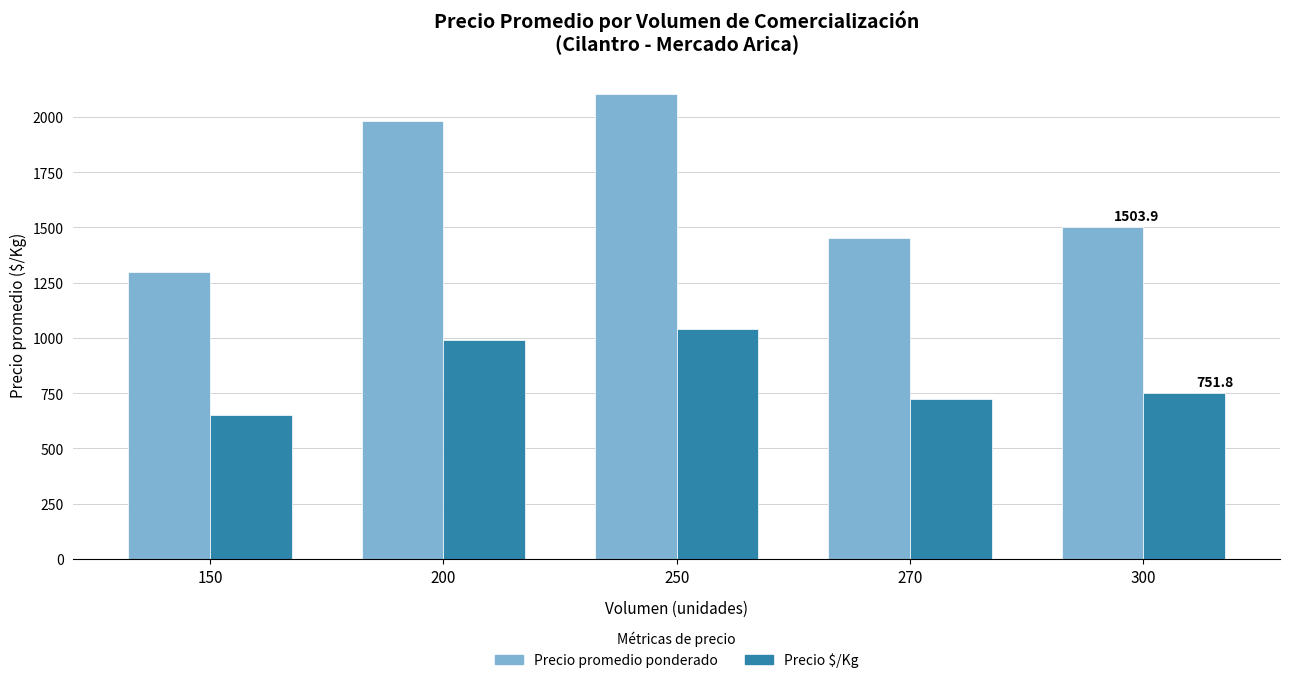

What is the lowest value of the Precio $/Kg series?

650.0